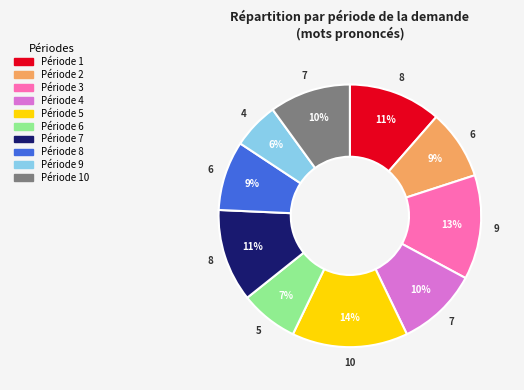

To the nearest percent, what is the average slice percentage?

10%